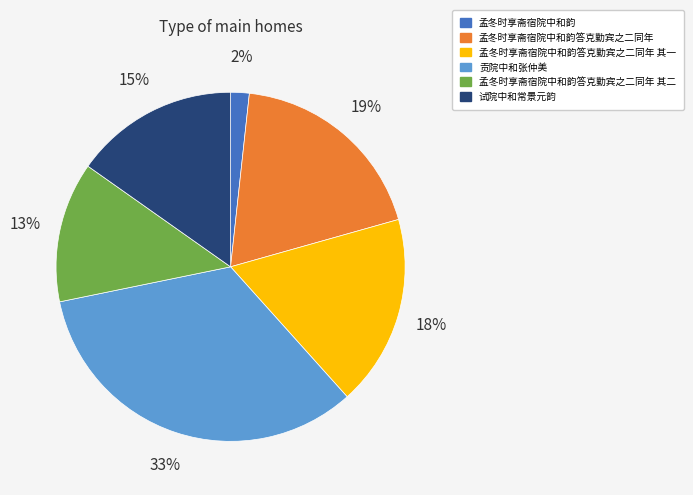

To the nearest percent, what is the average slice percentage?

17%